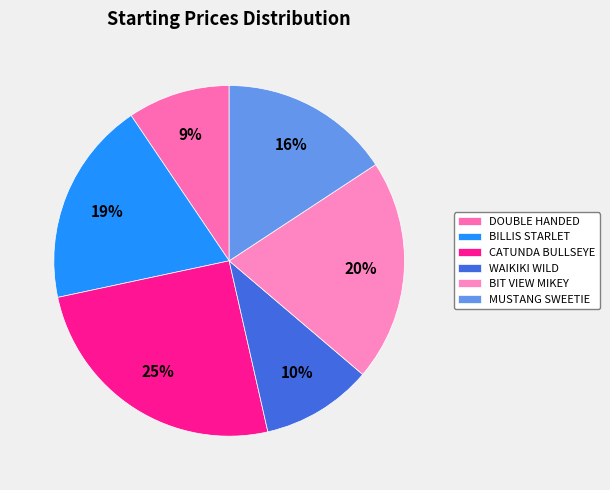

What is the total percentage of WAIKIKI WILD and BIT VIEW MIKEY?

30.7%